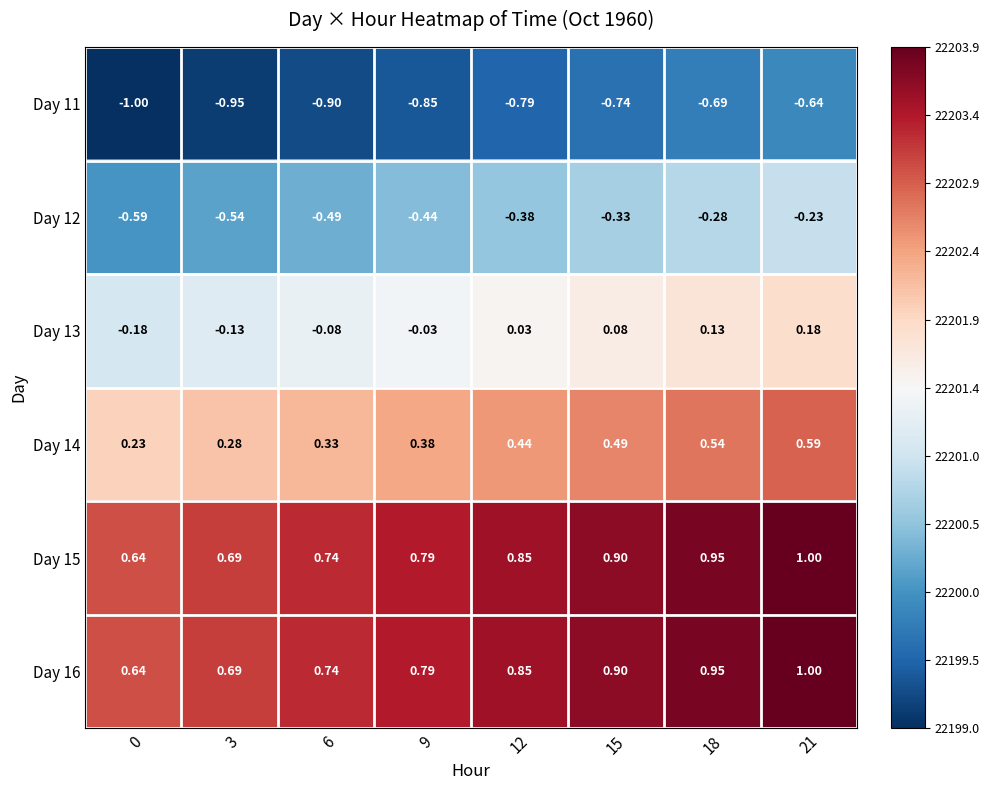

Is the value of Day 14 at 21 greater than the value of Day 15 at 12?

No